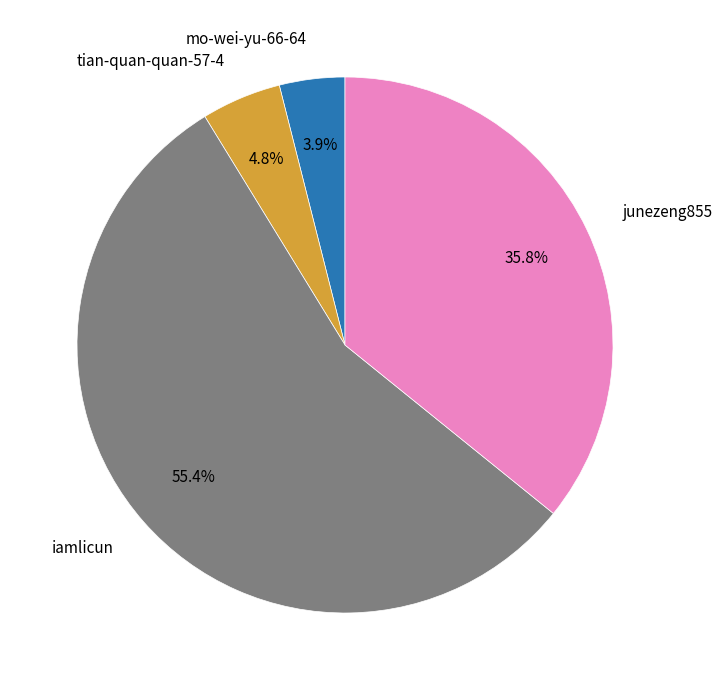

Is there a majority slice in this chart?

Yes